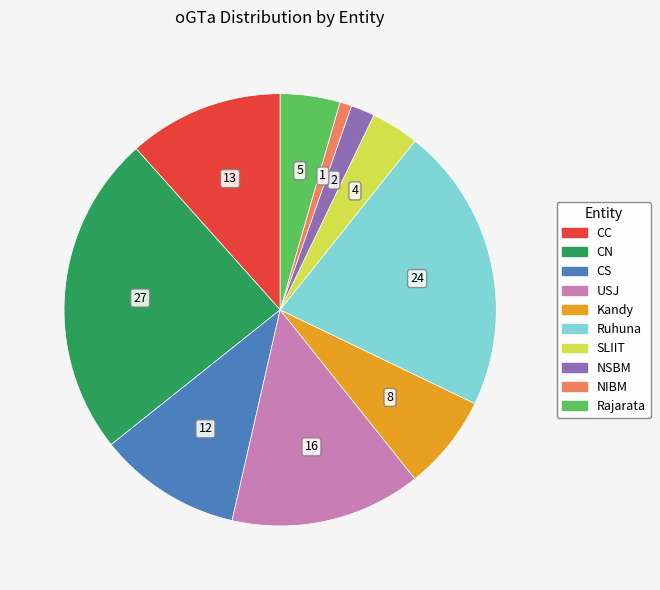

True or false: USJ accounts for 14% of the total.

True